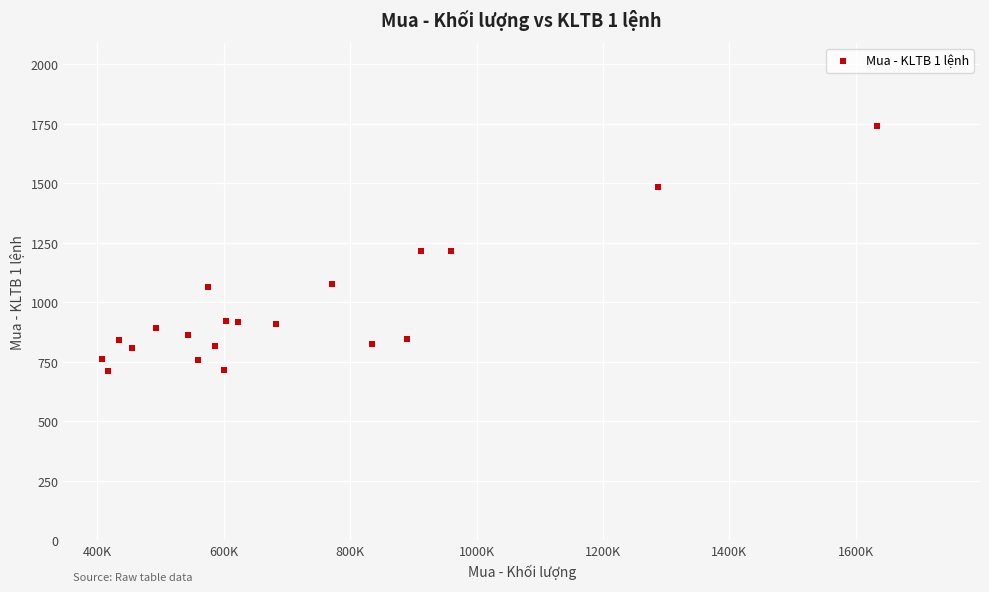

What is the range of Y values (max minus min)?

1030.6